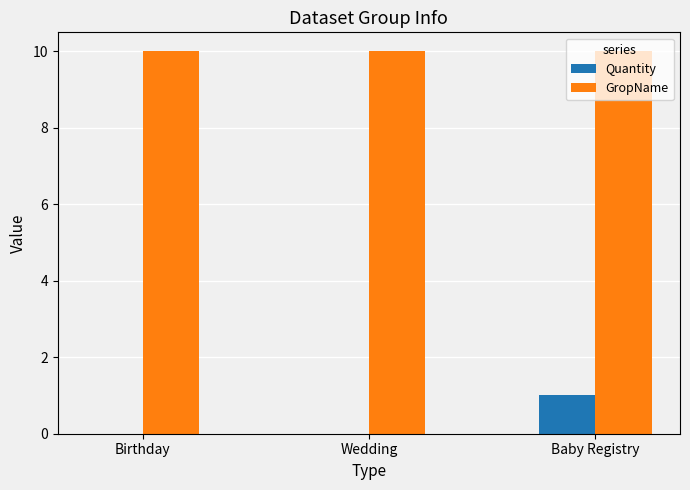

How many categories are shown in the chart?

3